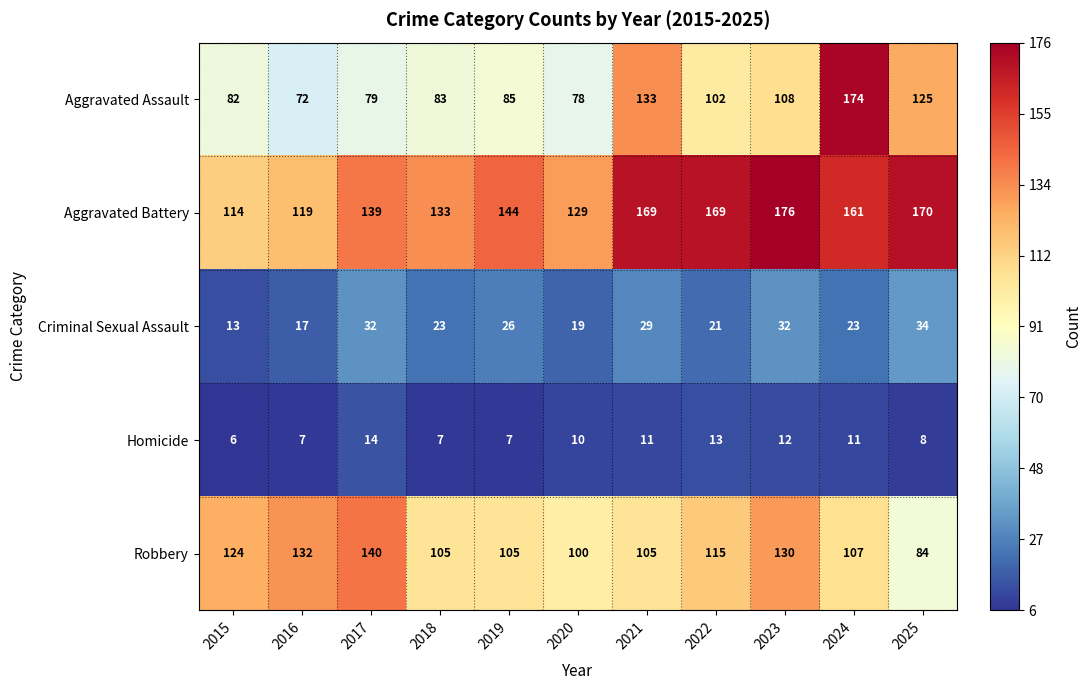

Where does the Robbery series first go above 107?

2015